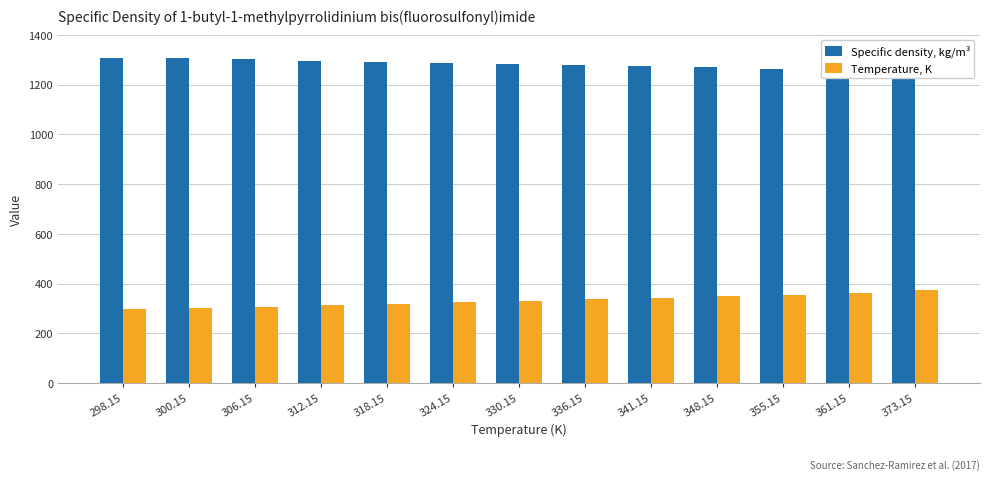

What is the minimum value for Specific density, kg/m³?

1251.0